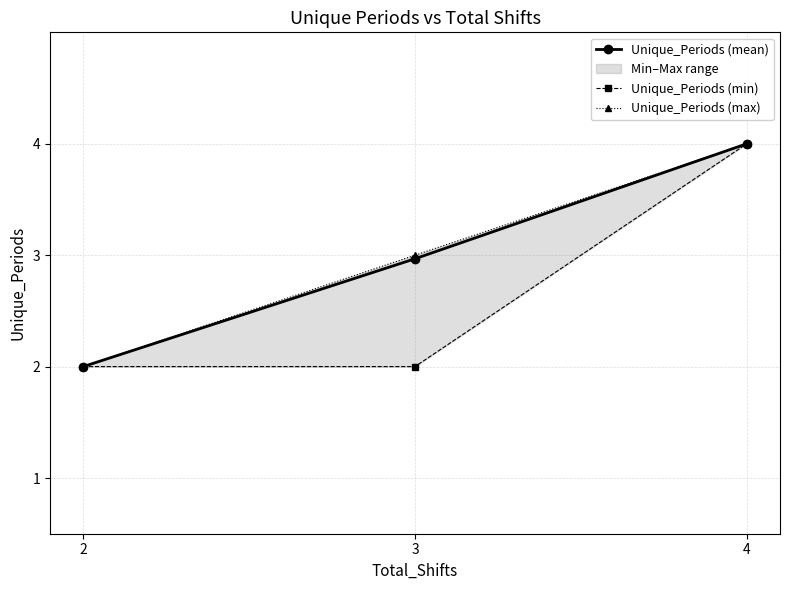

How many Unique_Periods (min) values are between 2 and 4?

3